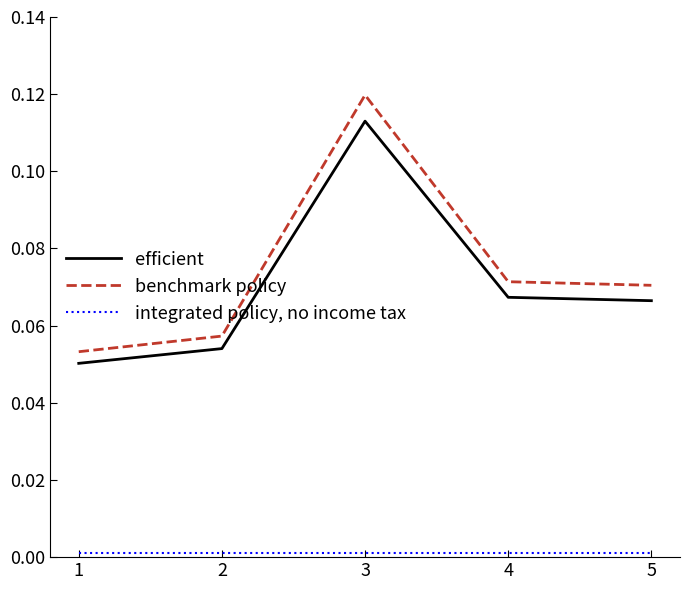

Which label corresponds to the largest value in the chart?

3